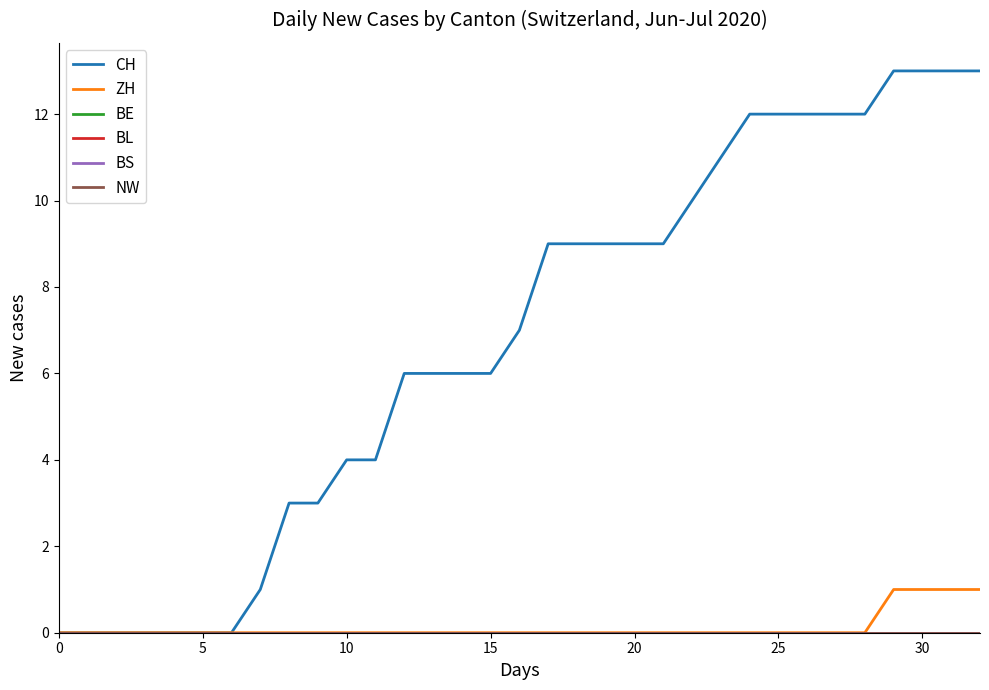

True or false: NW and BE cross at least once.

False